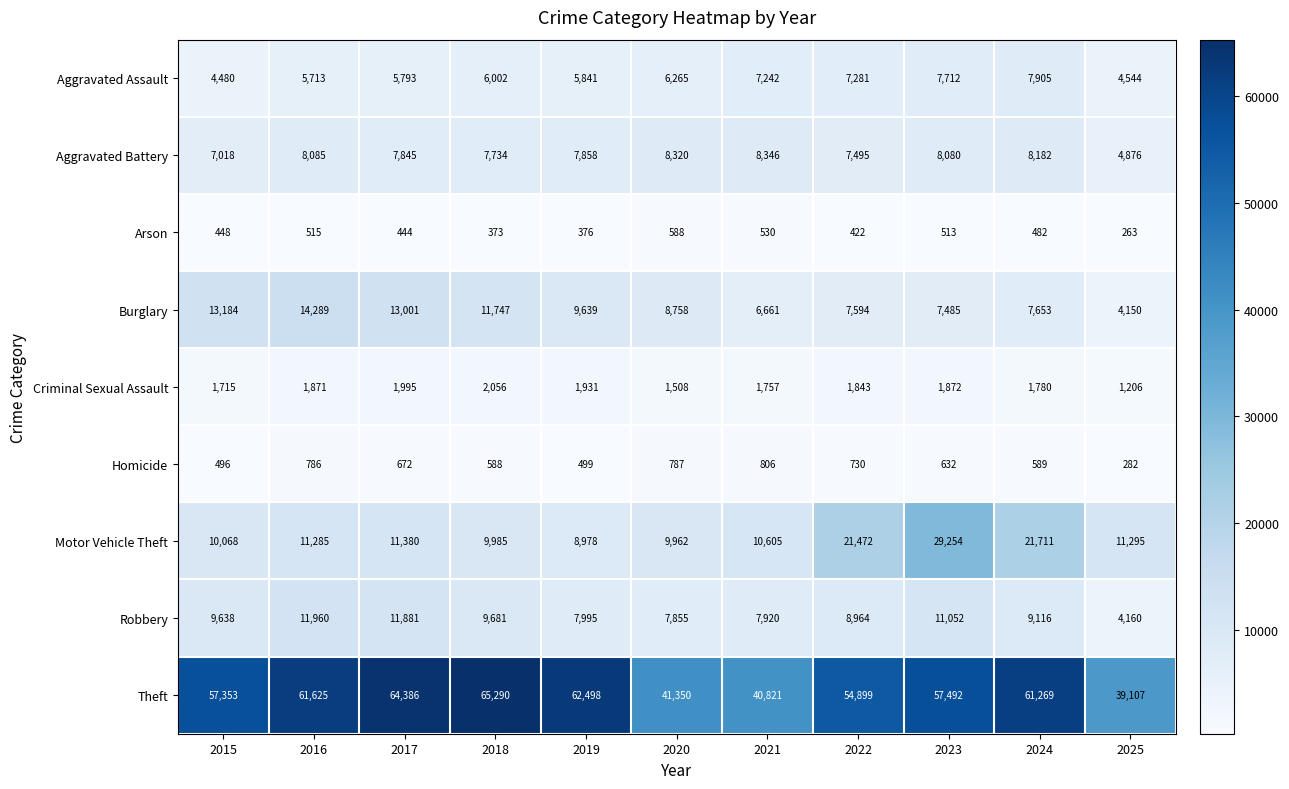

True or false: Theft has a value of 40821 at 2021.

True